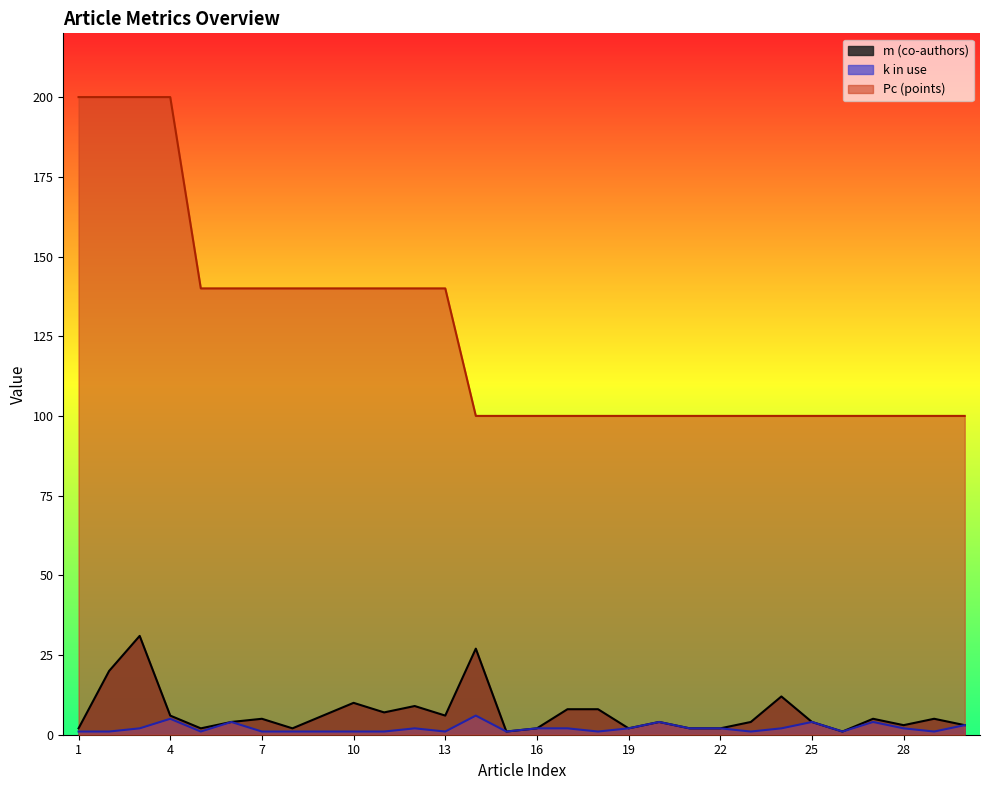

True or false: k in use and Pc (points) cross at least once.

False